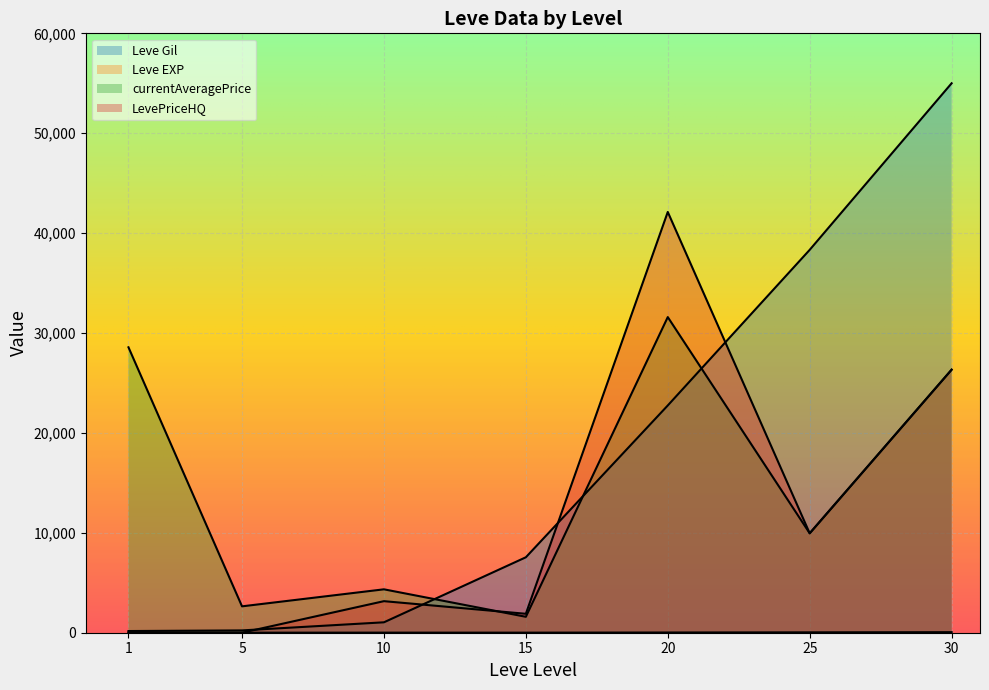

What is the average value of the Leve EXP series?

19.7